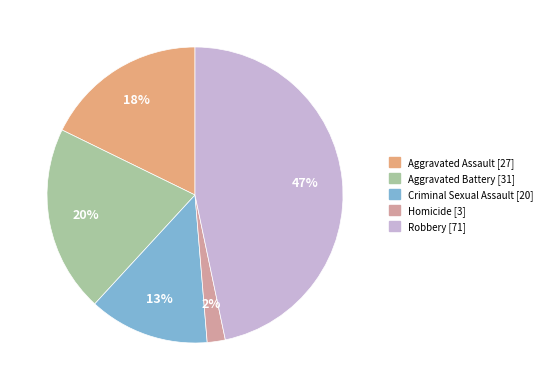

Do Aggravated Battery and Aggravated Assault together represent more than half of the pie?

No